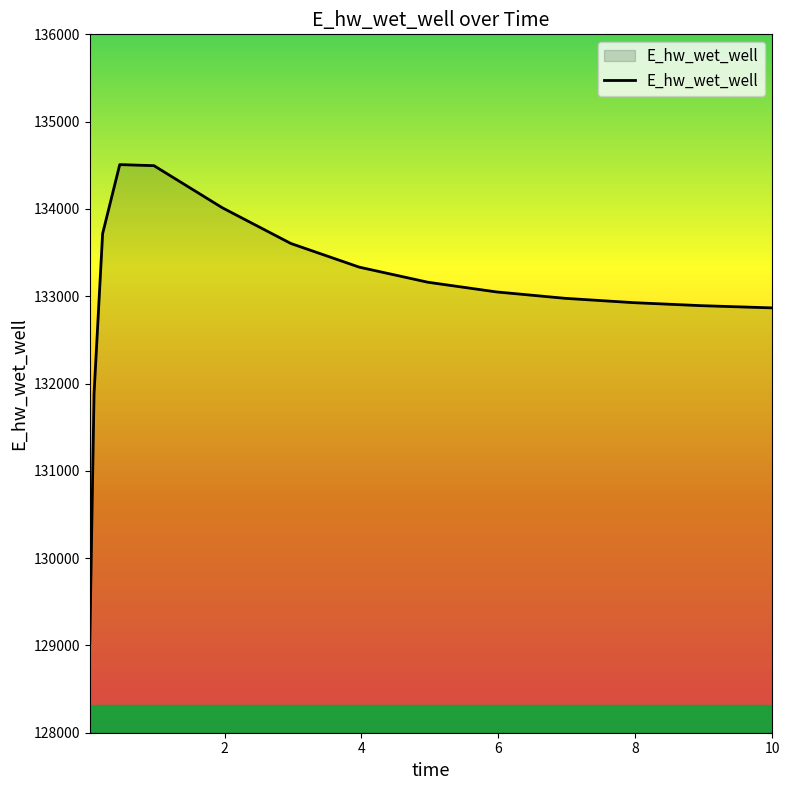

What is the greatest value displayed?

134507.7